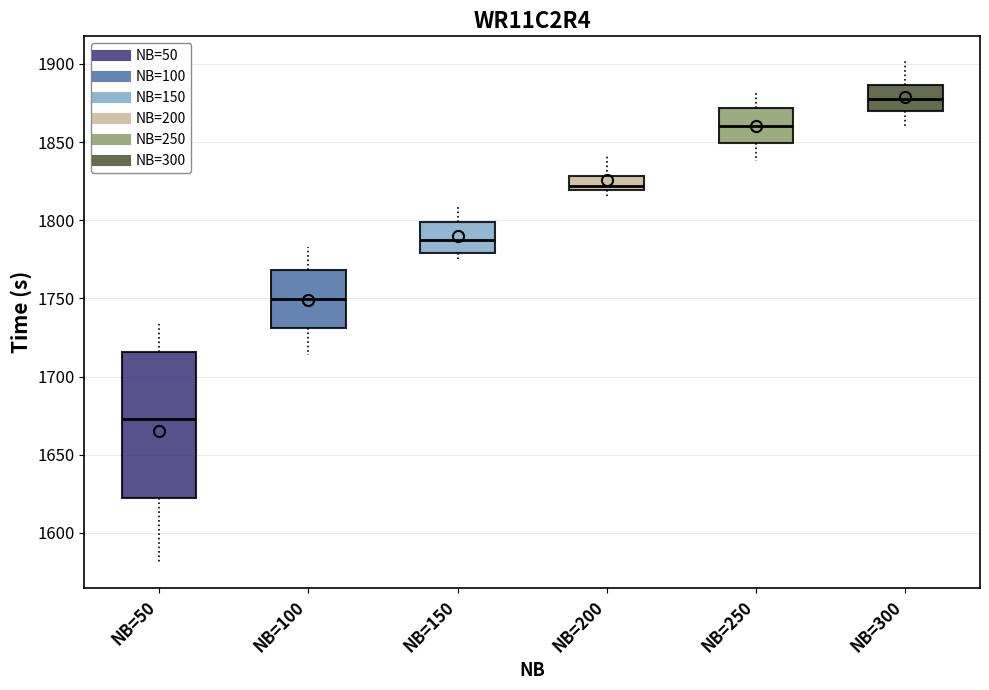

Which box's median line is the highest?

NB=300